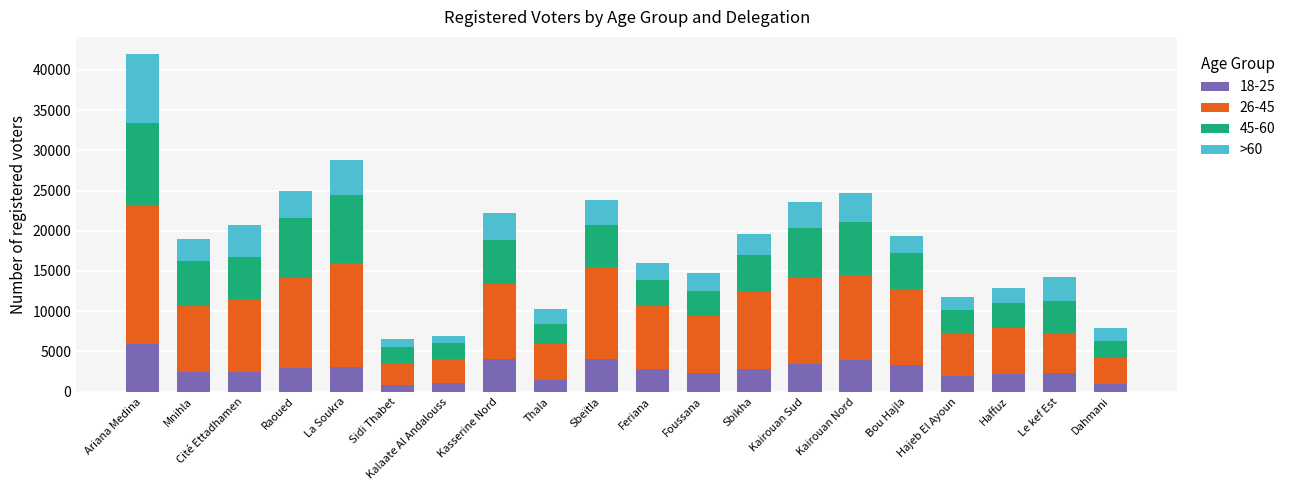

Count the number of data series in this chart.

4